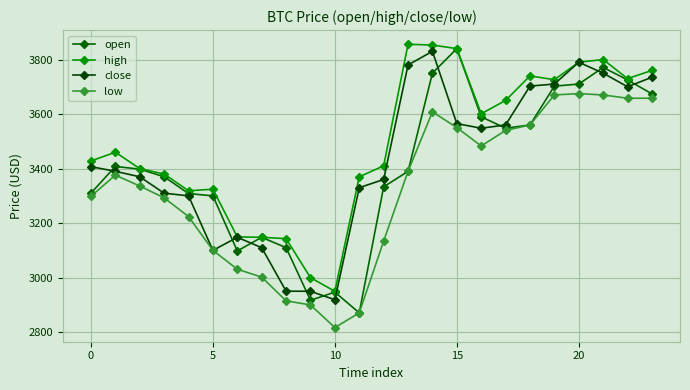

What are all the series names shown in the legend?

open, high, close, low